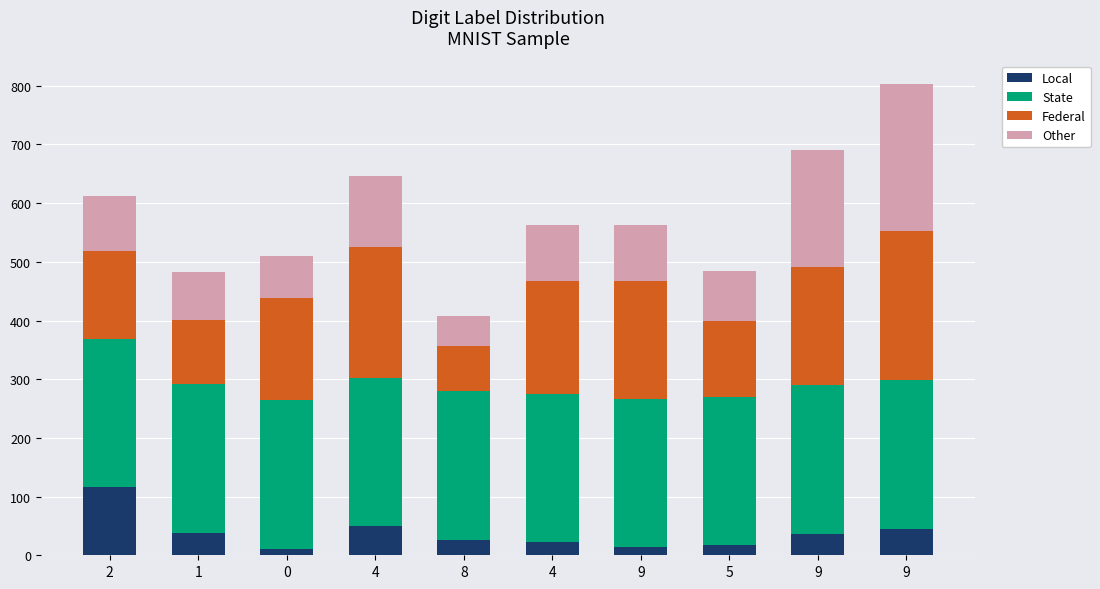

List the labels in order of State value, largest first.

8, 1, 9, 9, 2, 0, 4, 9, 5, 4